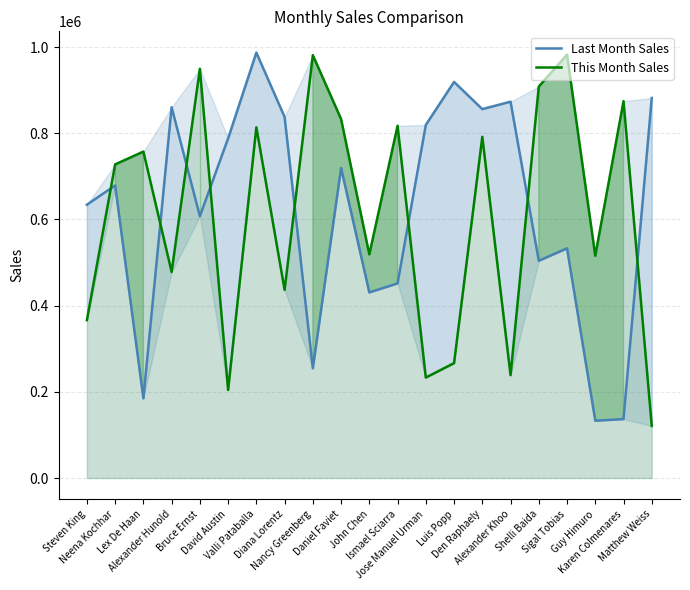

What is the spread (max minus min) of values at Neena Kochhar?

48865